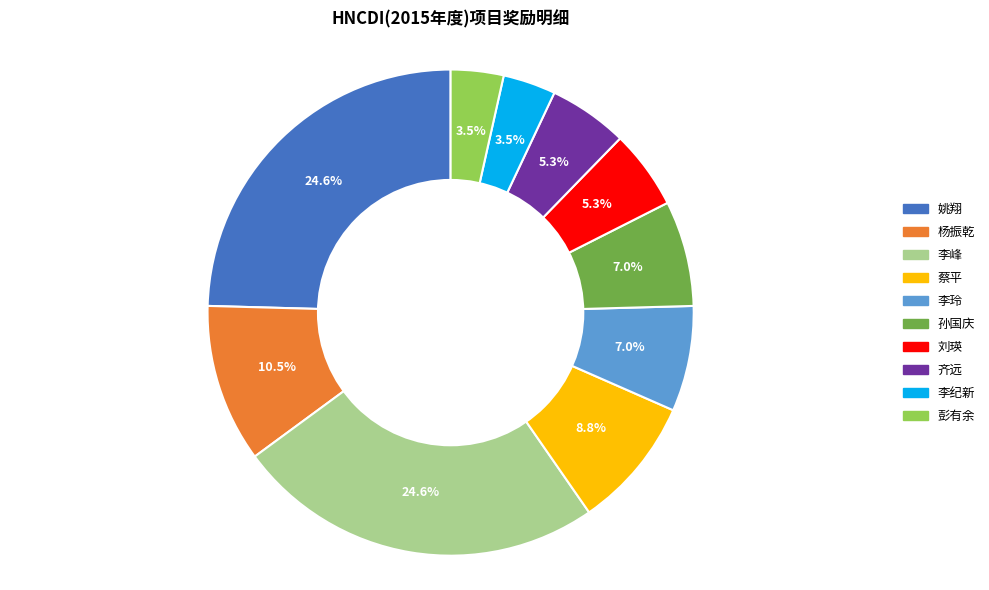

Approximately how many times larger is the value at 刘瑛 compared to 李玲?

0.8